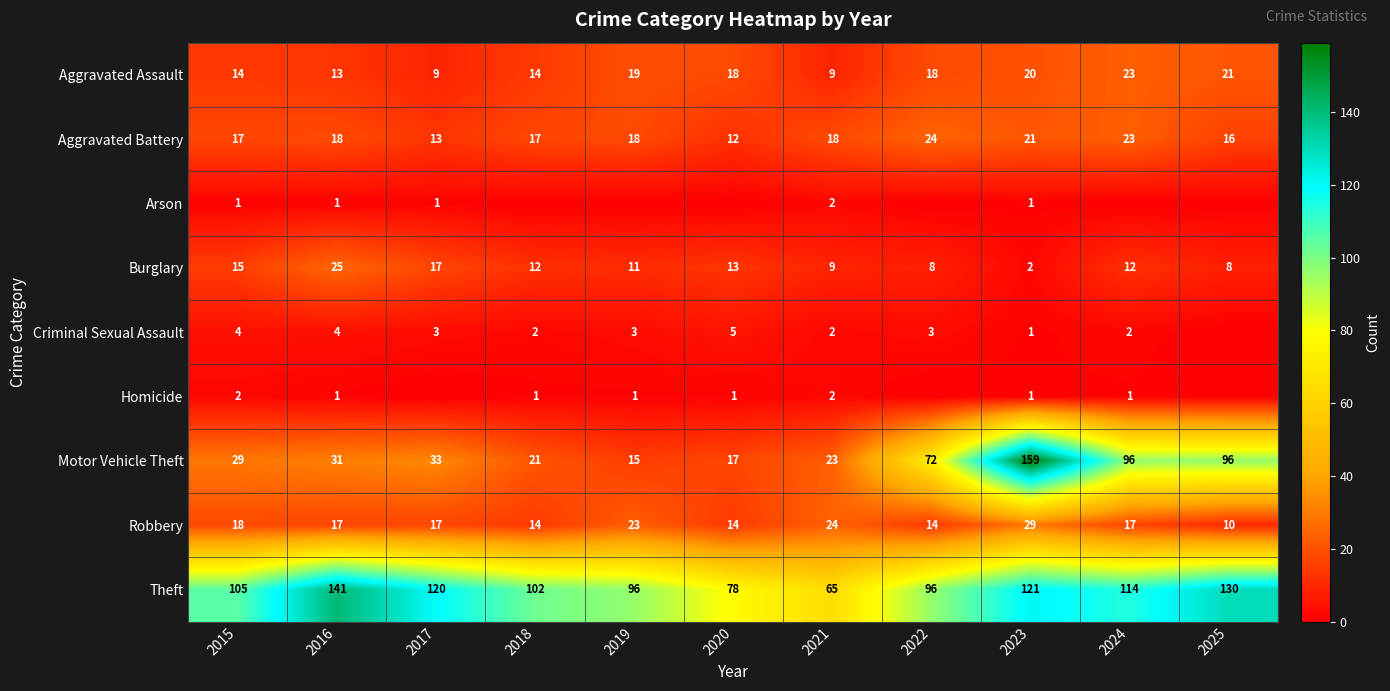

What is the average value of the Motor Vehicle Theft series?

54